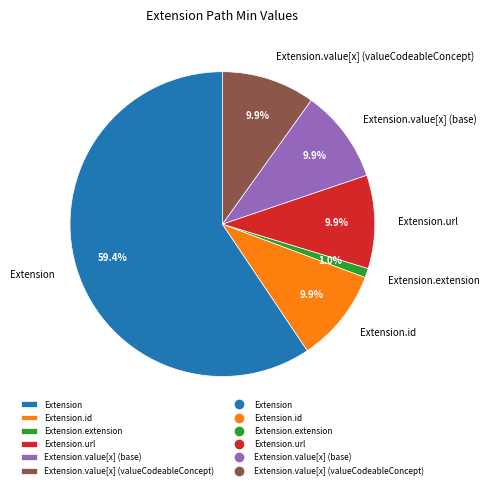

What portion of the pie excludes Extension.extension?

99.0%